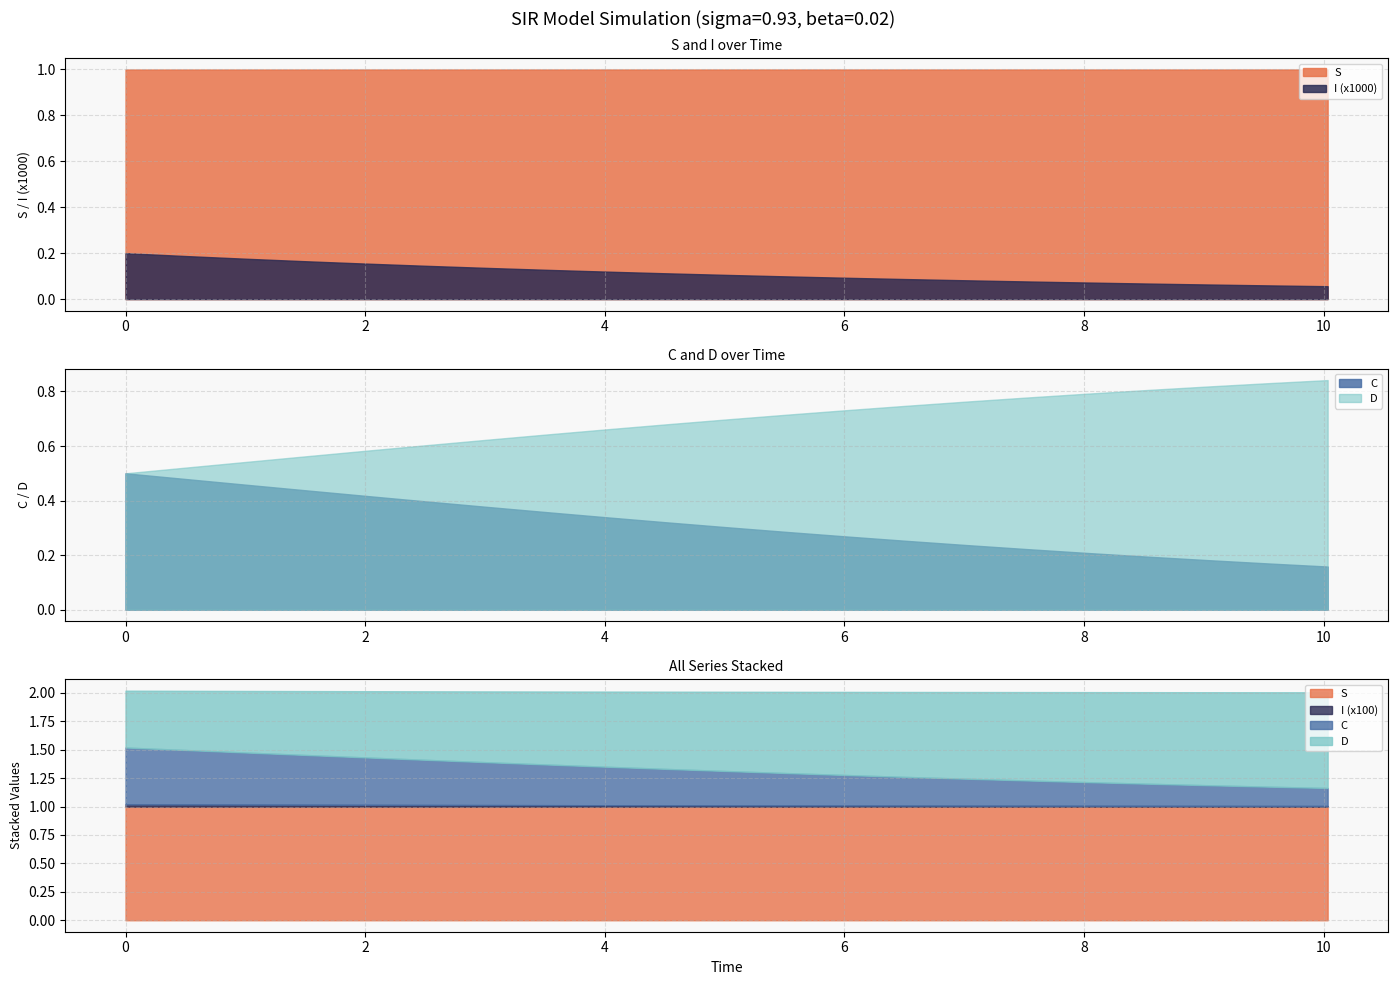

Is the value of D at 7 greater than the value of I at 3?

Yes